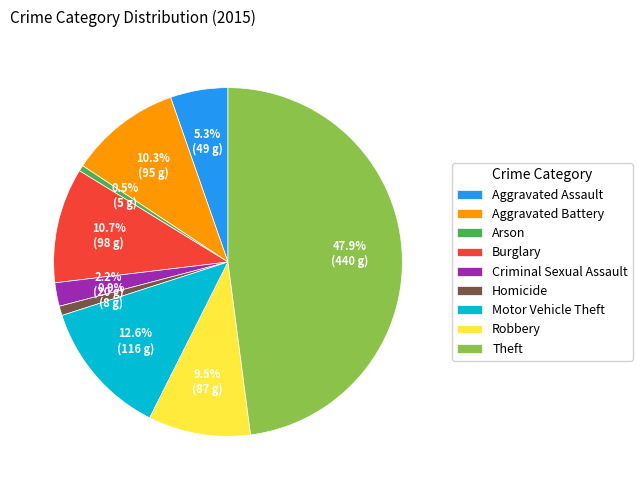

Is there a majority slice in this chart?

No